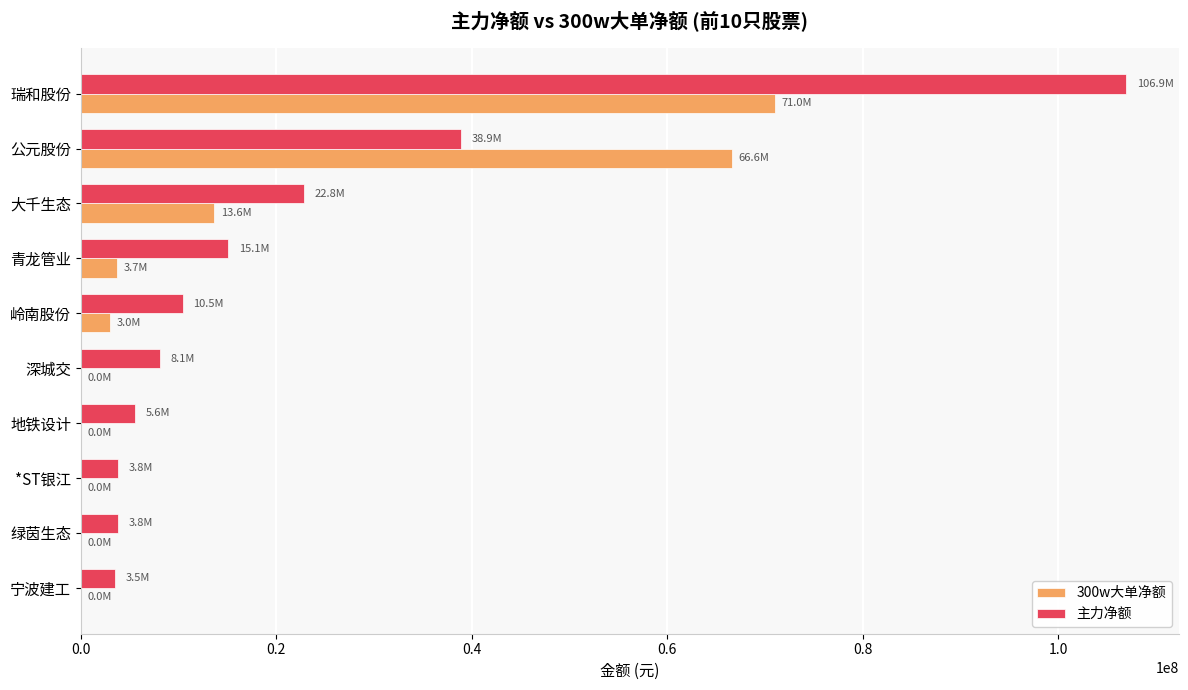

True or false: 300w大单净额 has a value of 66570398 at 公元股份.

True